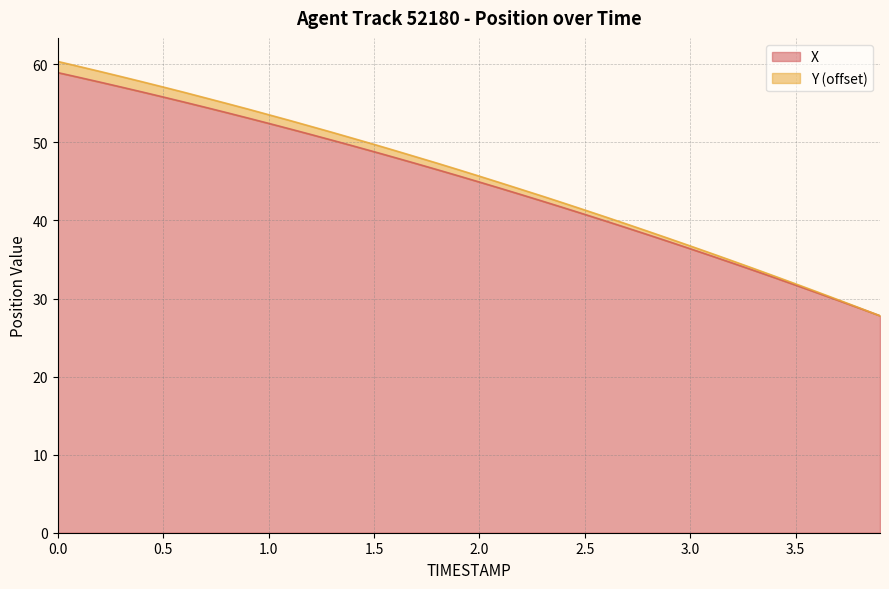

What is the maximum value for X?

58.9